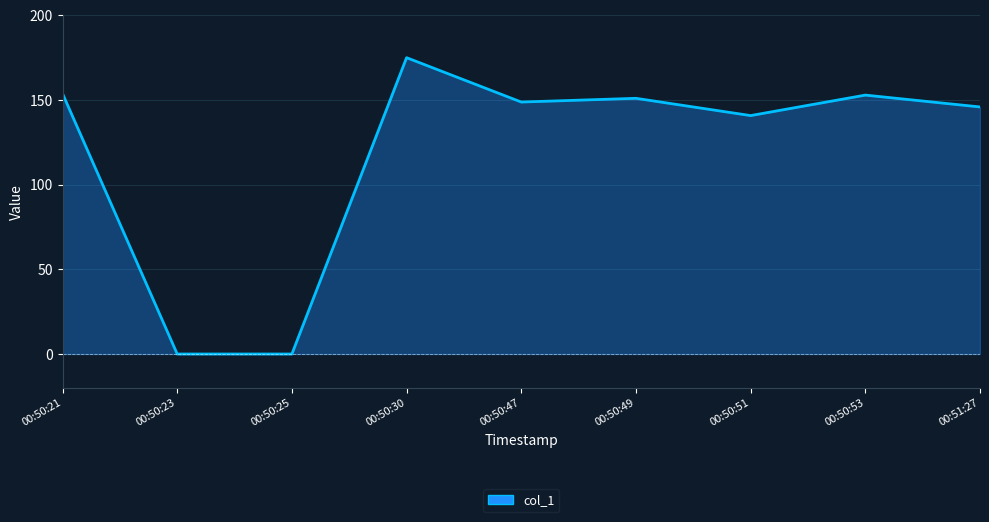

What is the change in value from 00:50:51 to 00:50:53?

+12.1